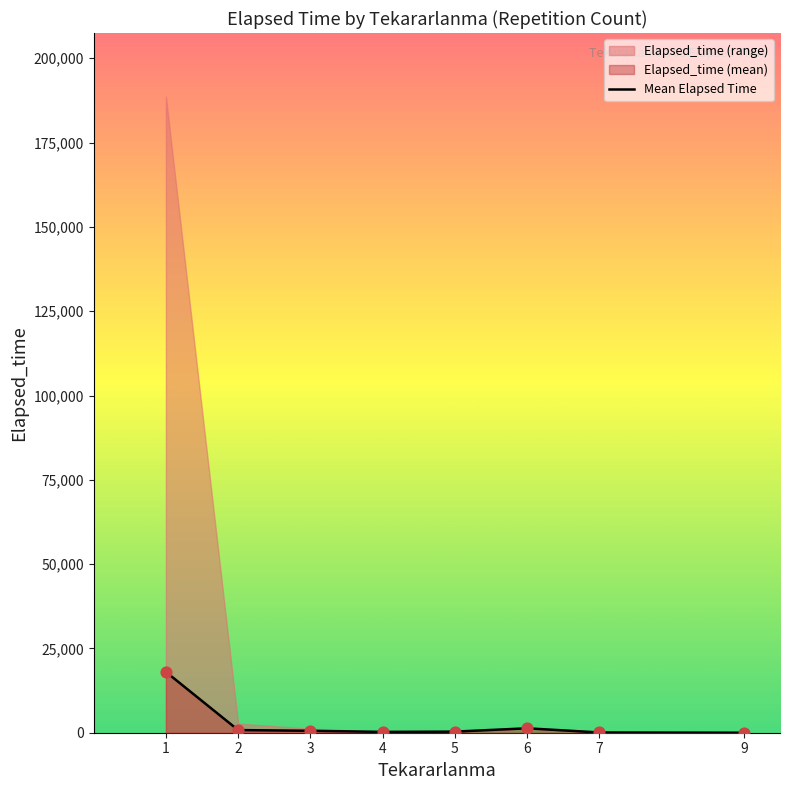

What is the change in value from 3 to 9?

-571.0